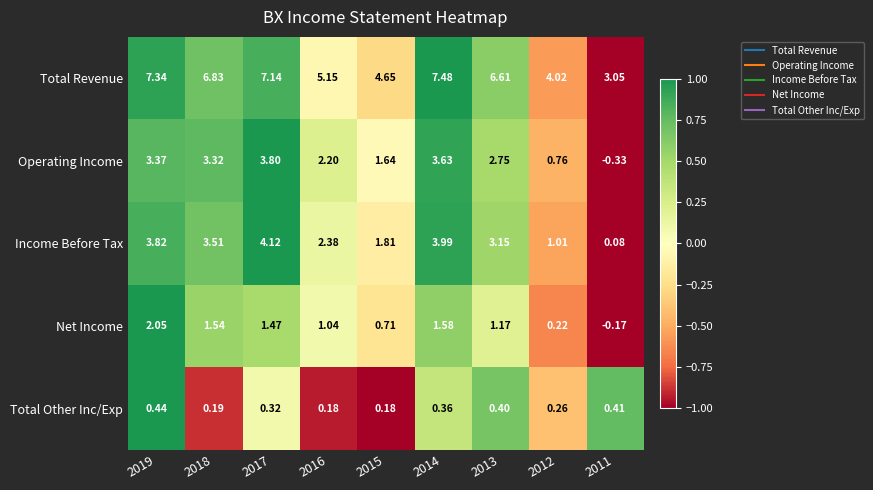

At 2019, list the series in order from largest to smallest.

Total Revenue, Income Before Tax, Operating Income, Net Income, Total Other Inc/Exp